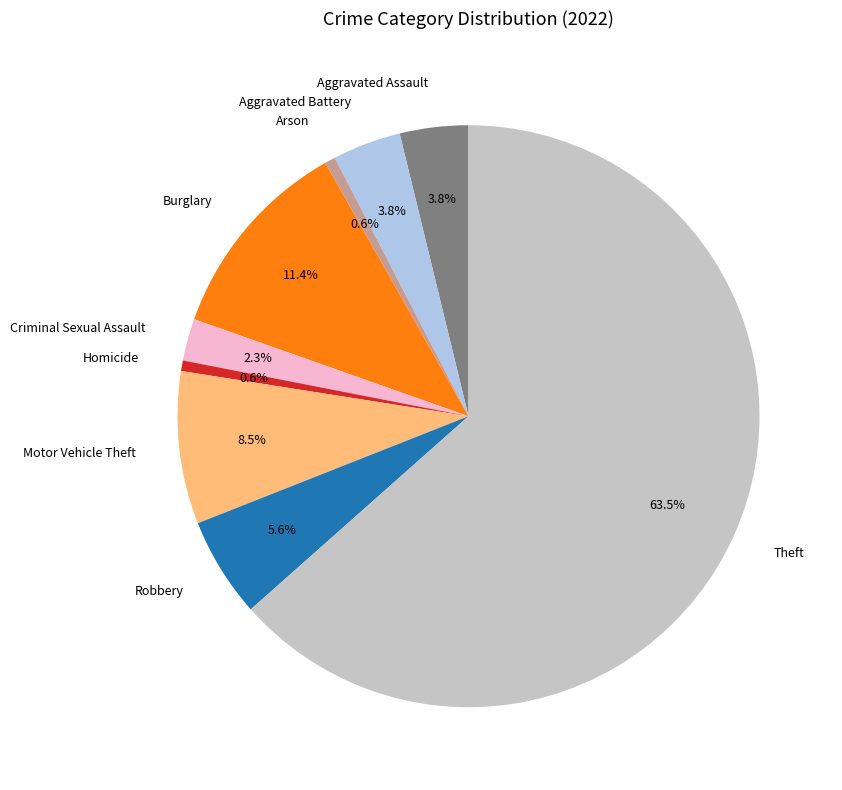

Is Theft the majority of the pie?

Yes